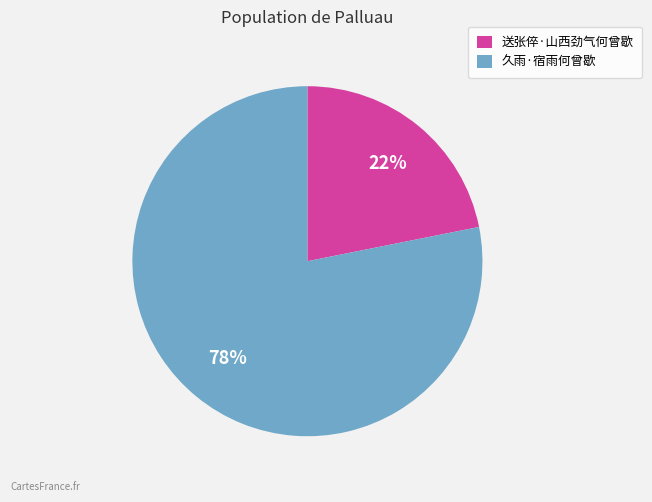

Does 久雨·宿雨何曾歇 represent more than half of the total?

Yes